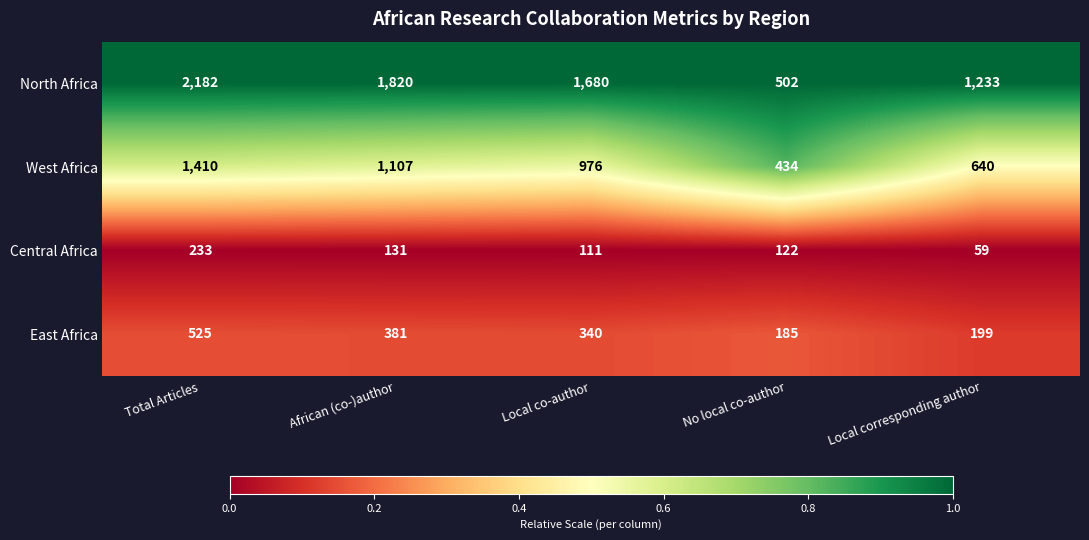

Which series has the largest range (max minus min)?

North Africa